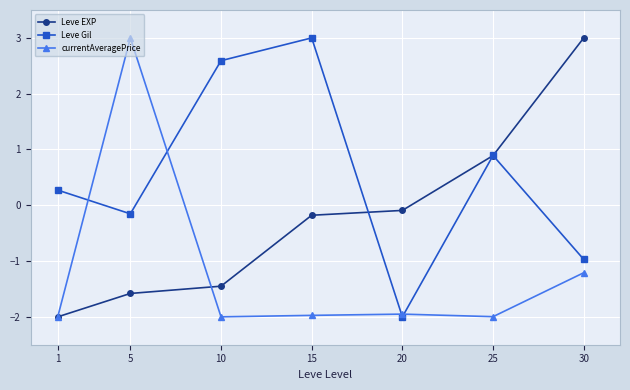

At which category is the sum across all series the highest?

5